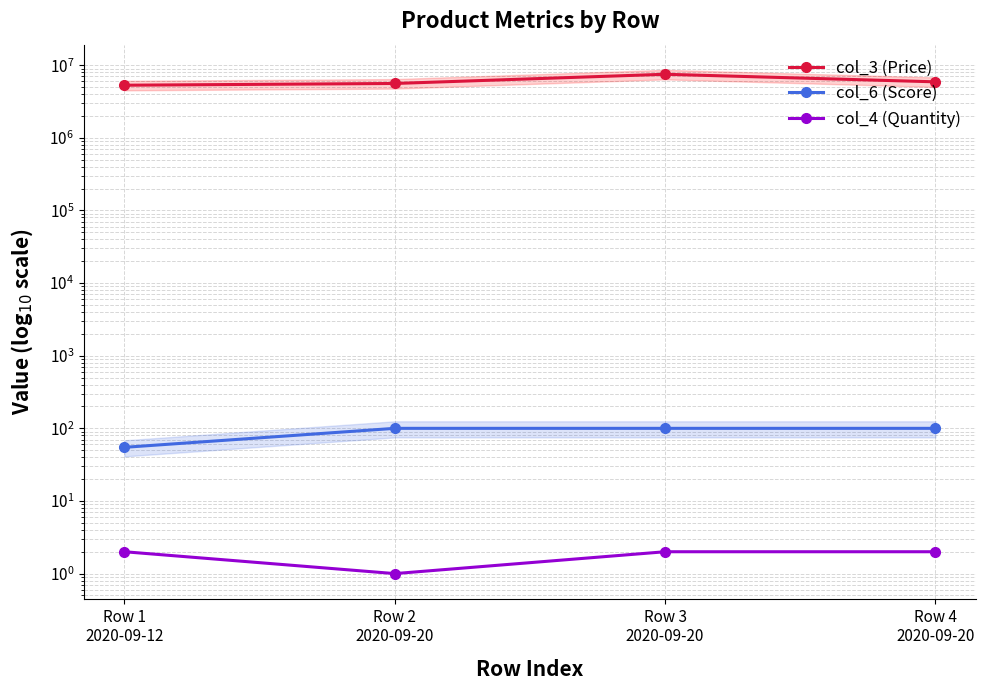

Count the number of categories in the chart.

4